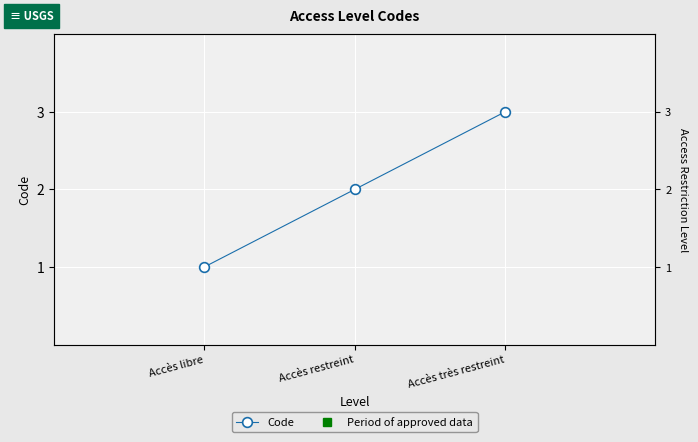

Where is the data nearest to the value 2?

Accès restreint